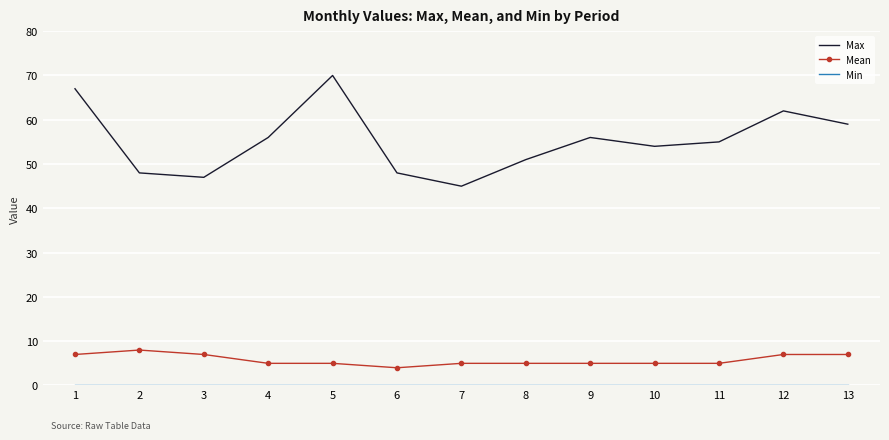

What is the approximate value of Mean at 8?

5